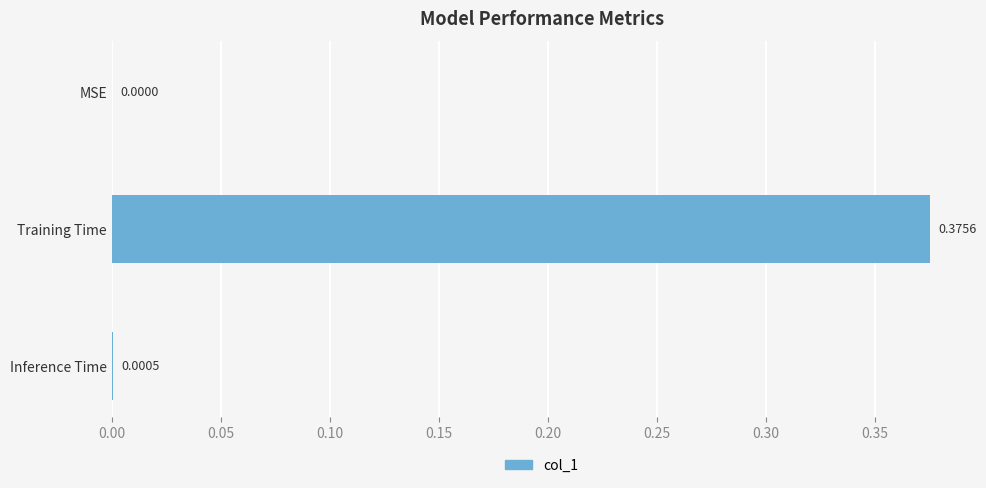

True or false: the data shows -0.1 at MSE.

False